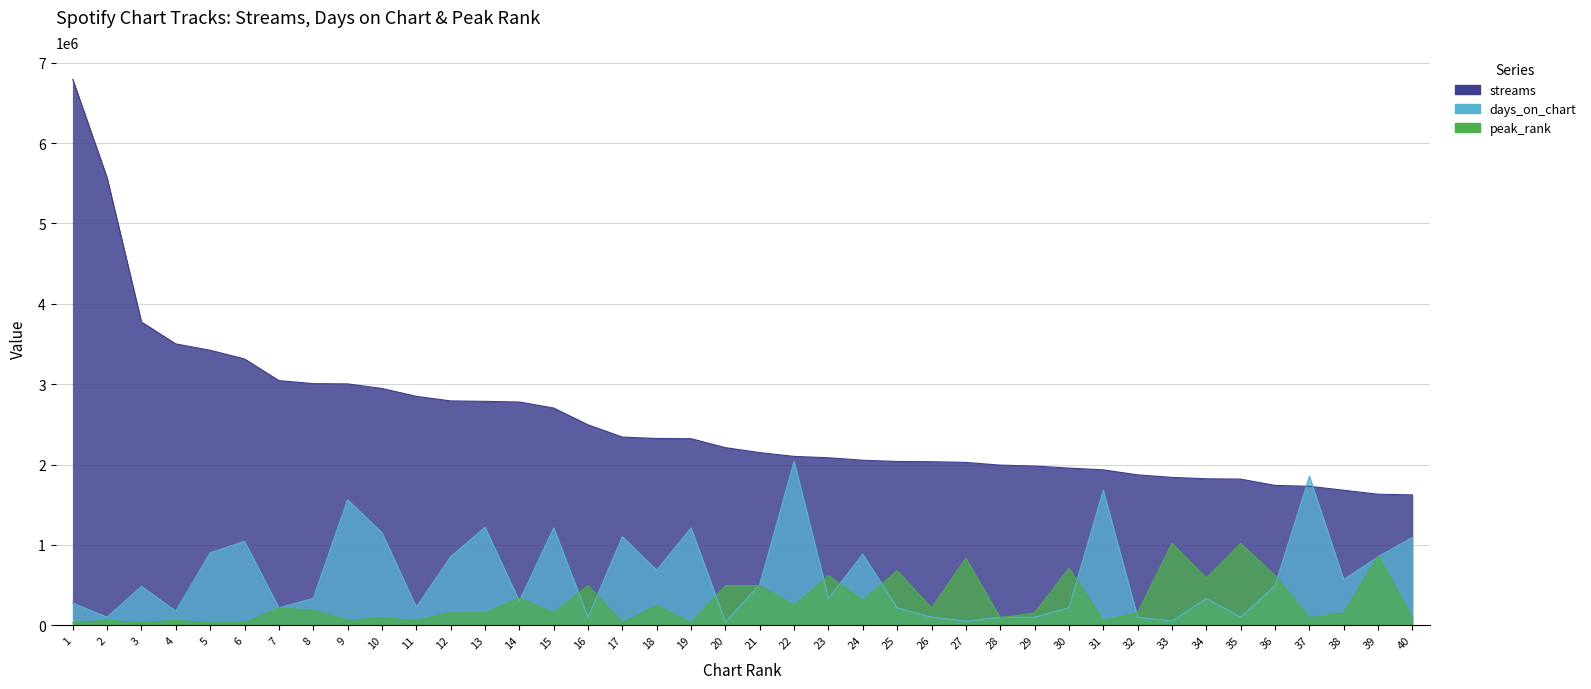

Count the number of data series in this chart.

3